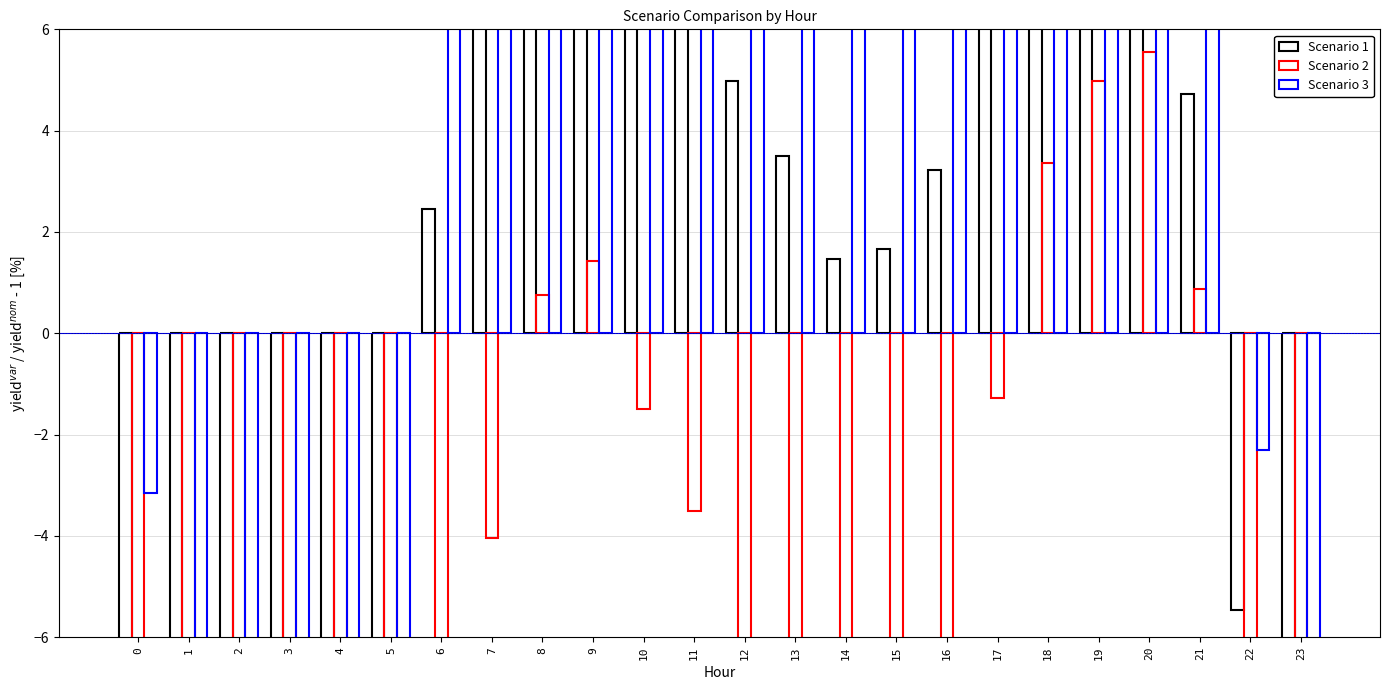

Which series has the largest range (max minus min)?

Scenario 3